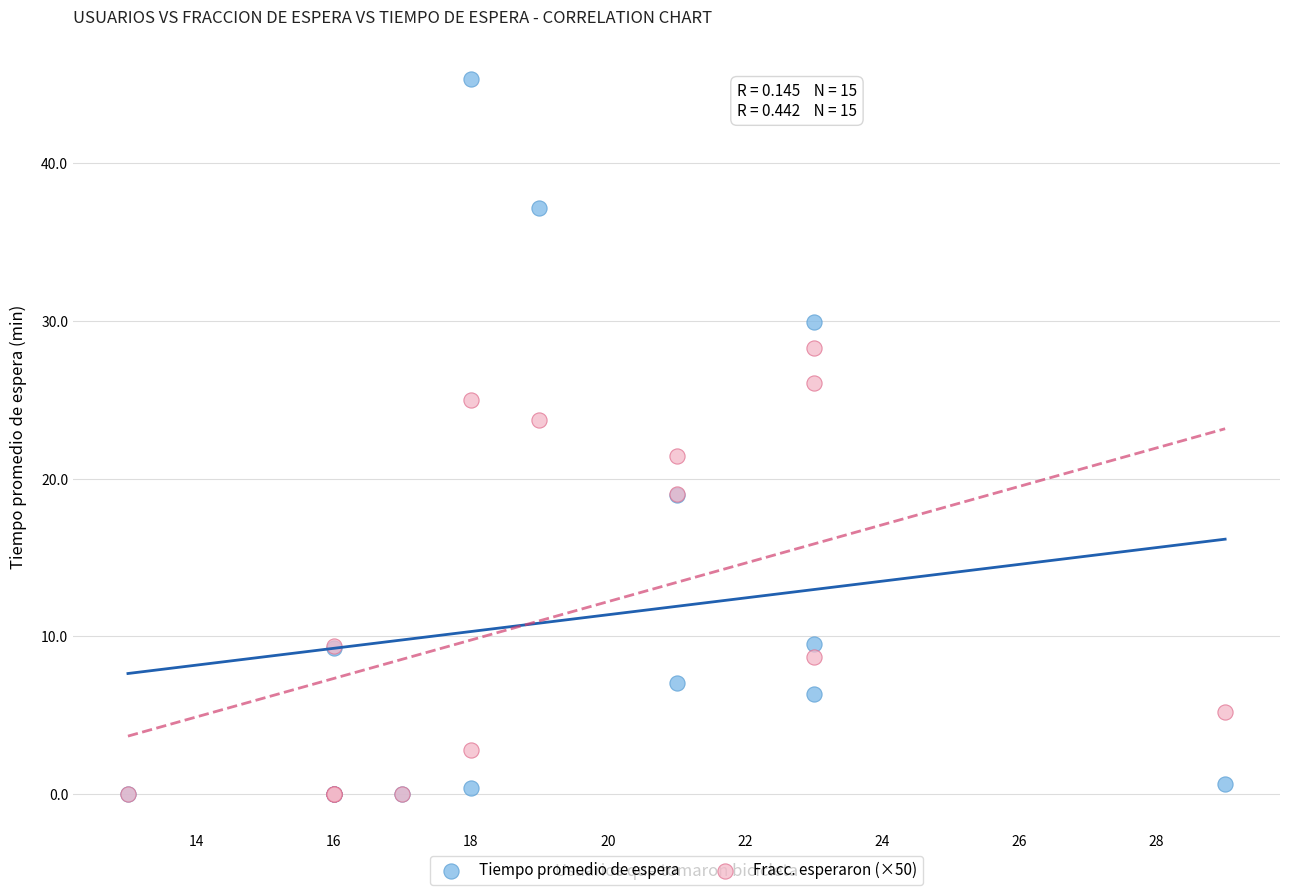

Across all series, what Y value is closest to 22?

21.4